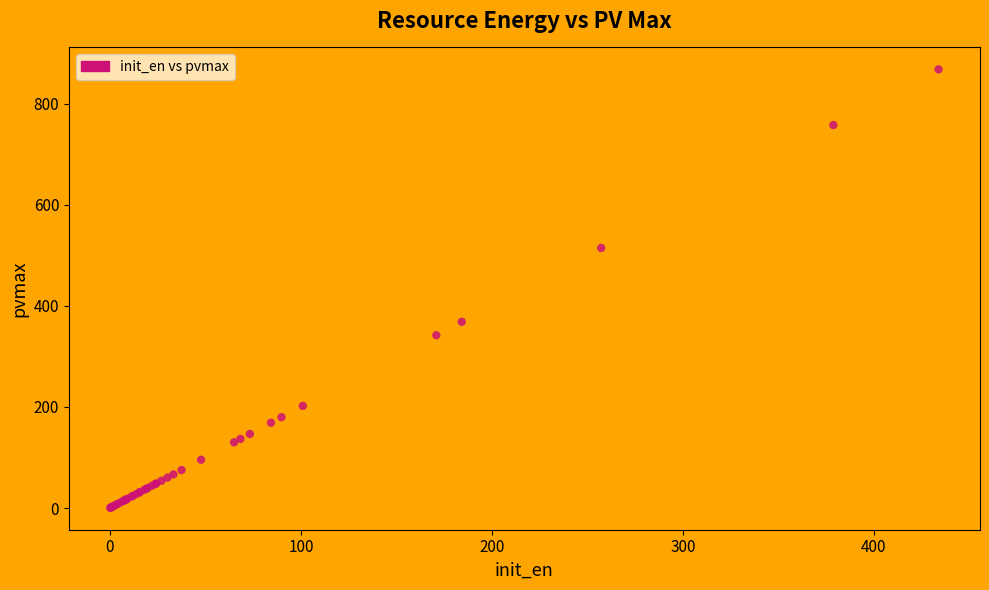

What Y value in the scatter plot is closest to 434?

368.4